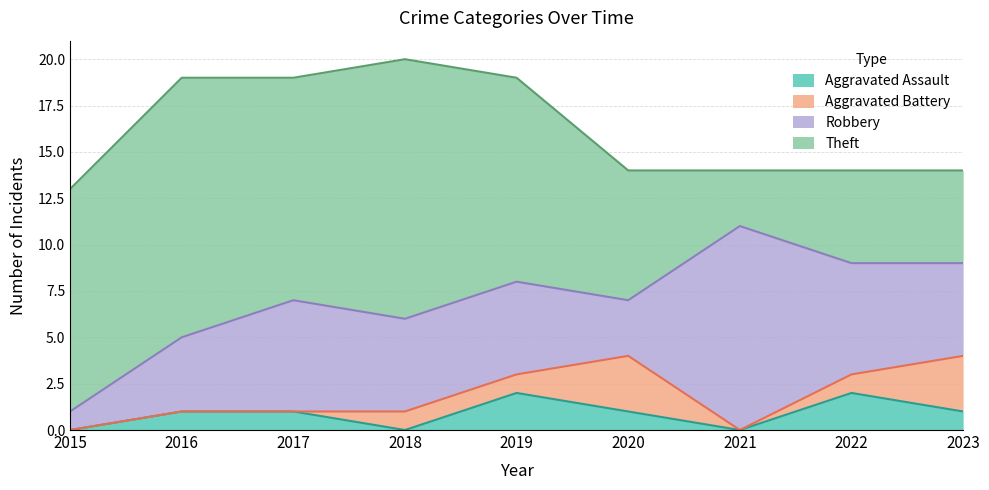

Which series ends up on top after the final intersection of Aggravated Assault and Aggravated Battery?

Aggravated Battery